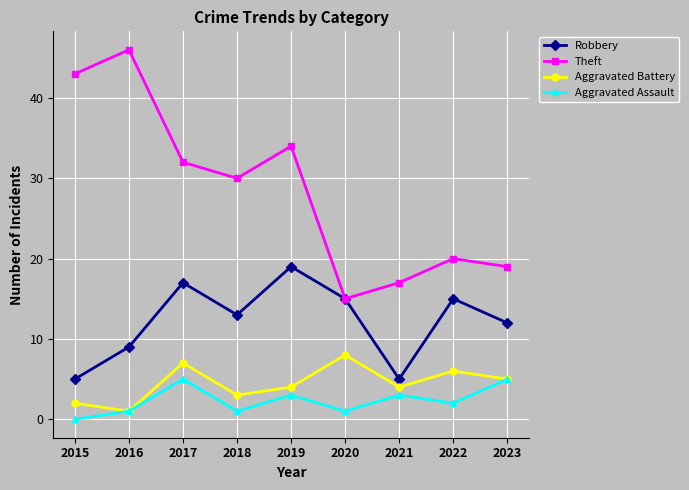

What is the difference between the Robbery values at 2016 and 2021?

4